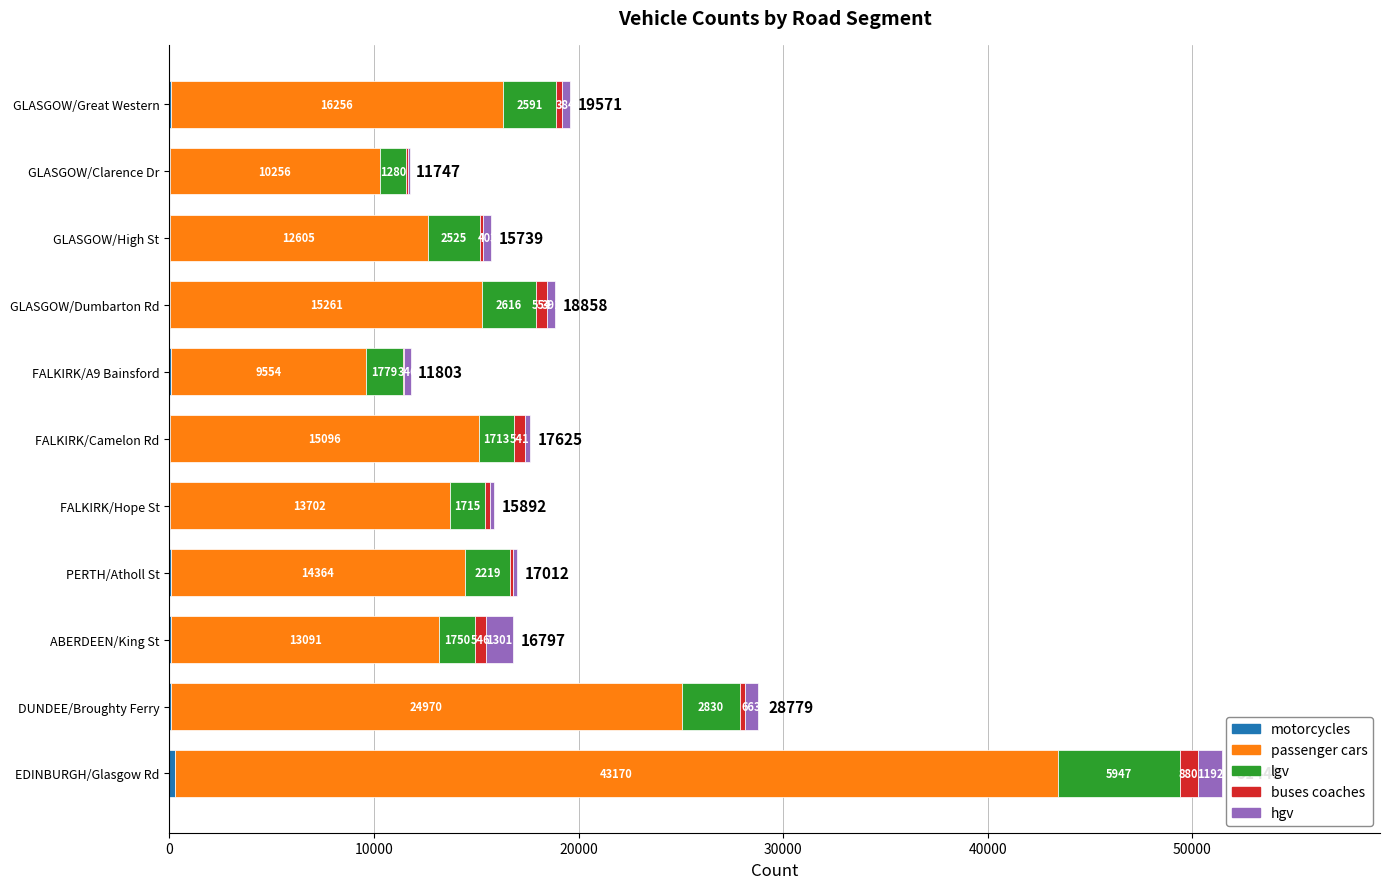

What is the total value across all series at GLASGOW/Dumbarton Rd?

18858